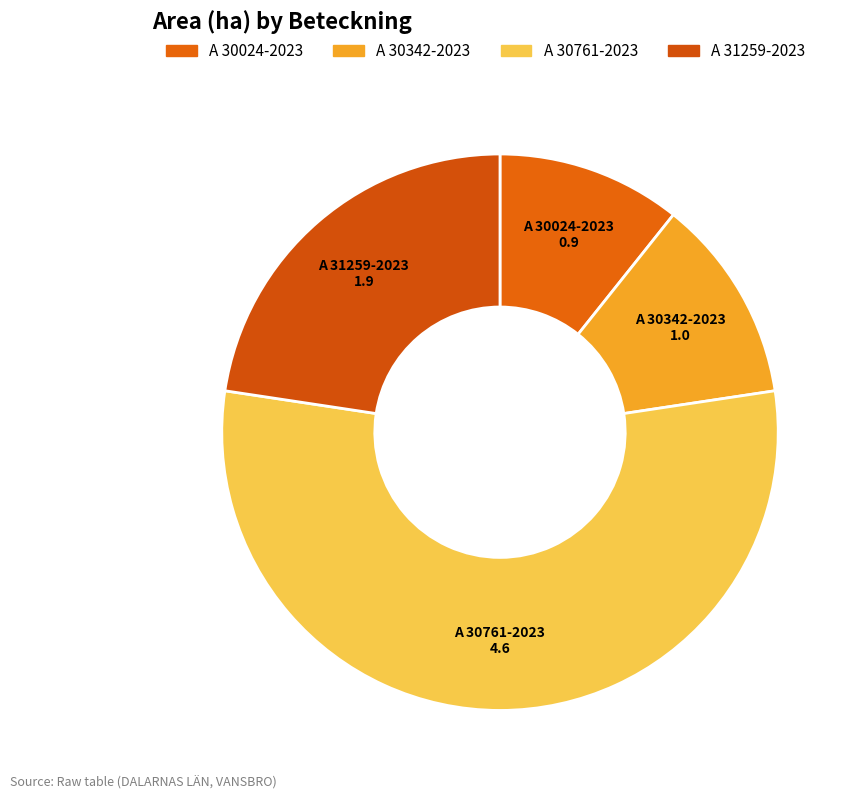

Is it true that A 31259-2023 is 23% of the pie?

True